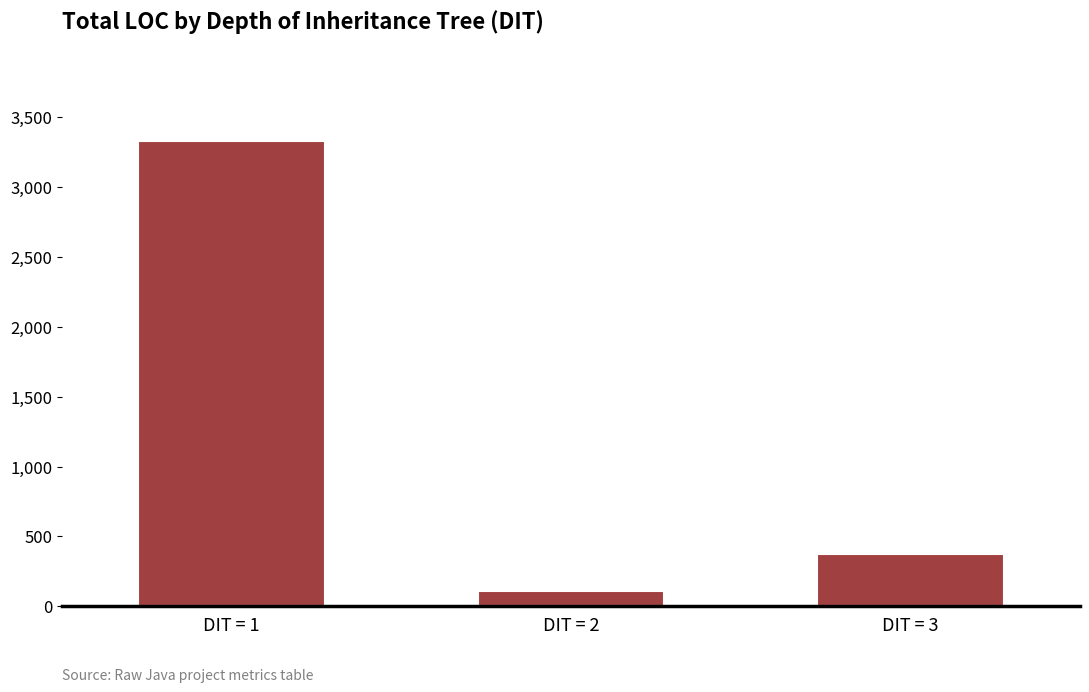

Are the bars horizontal?

No